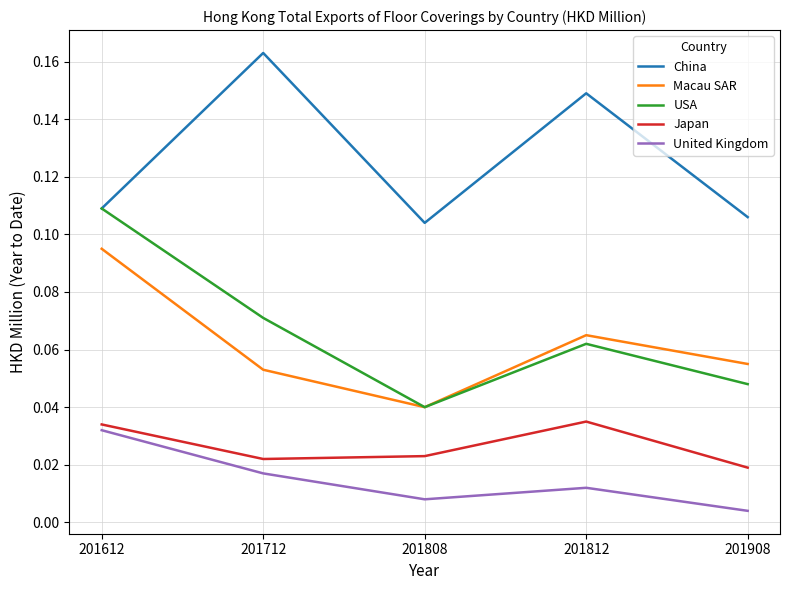

Which series has the largest range (max minus min)?

USA